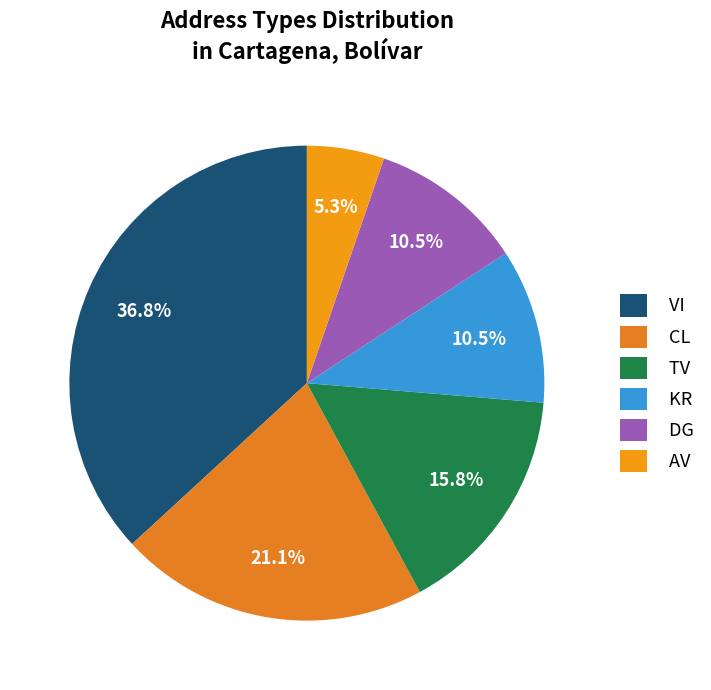

Count the number of slices in the pie.

6